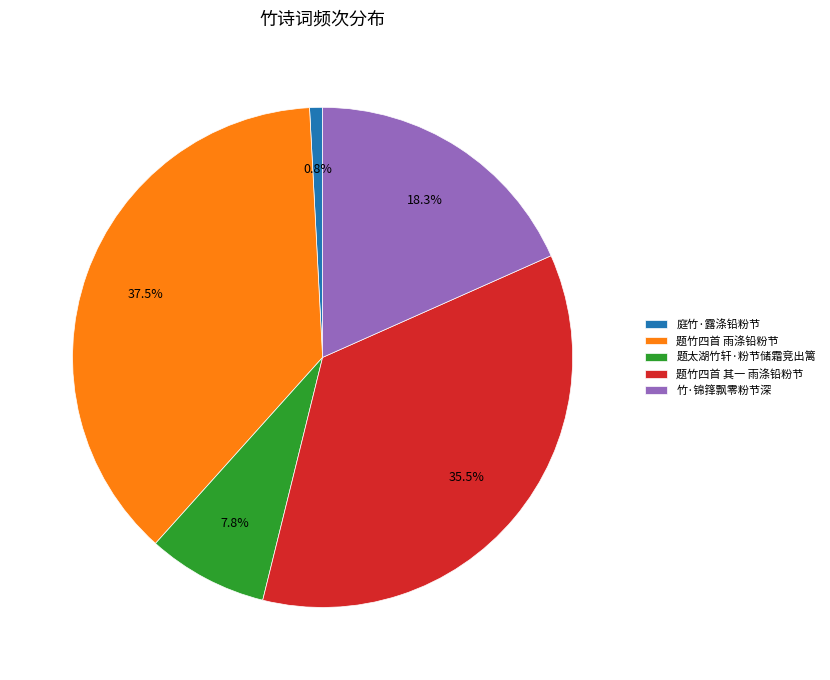

What is the ratio of the value at 题竹四首 雨涤铅粉节 to the value at 庭竹·露涤铅粉节?

45.0